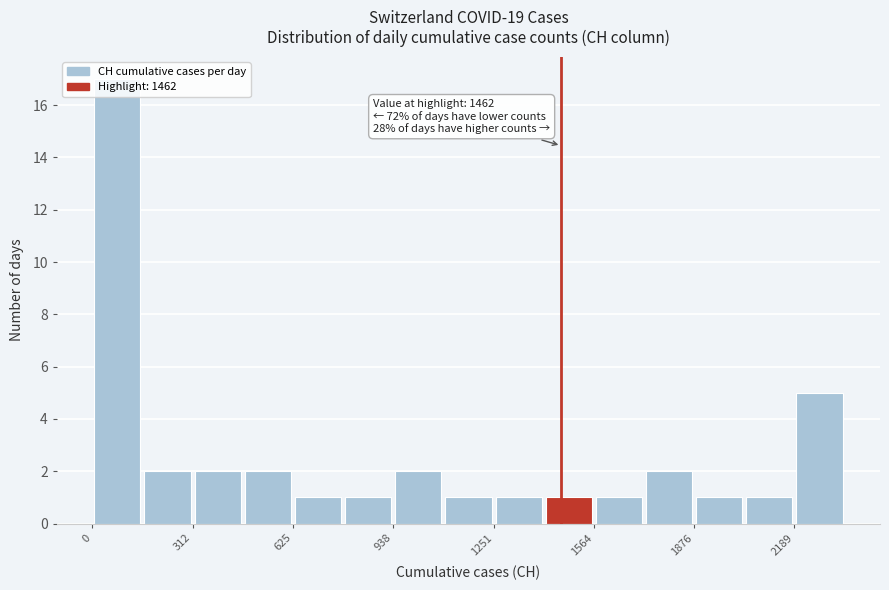

Around what value on the x-axis is the tallest bar? Give the approximate position of its centre, as read against the axis.

100